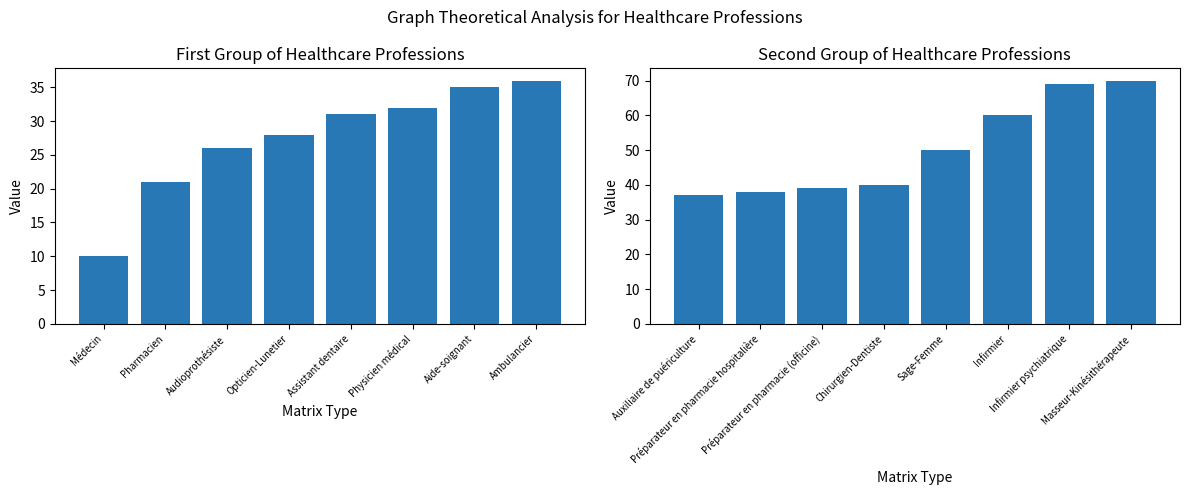

Between Assistant dentaire and Physicien médical, which is larger?

Physicien médical